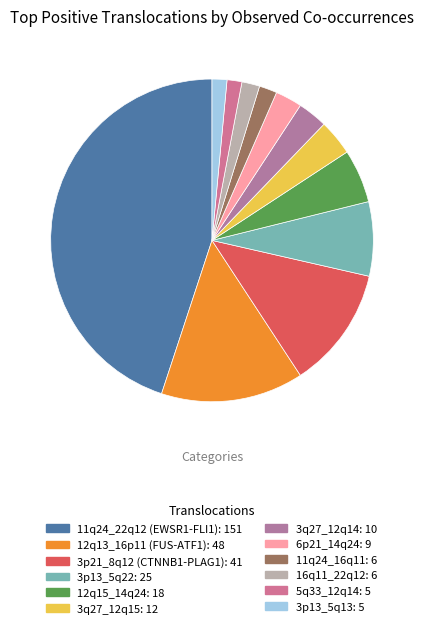

Approximately how many times larger is the value at 3p13_5q22 compared to 11q24_22q12 (EWSR1-FLI1)?

0.2